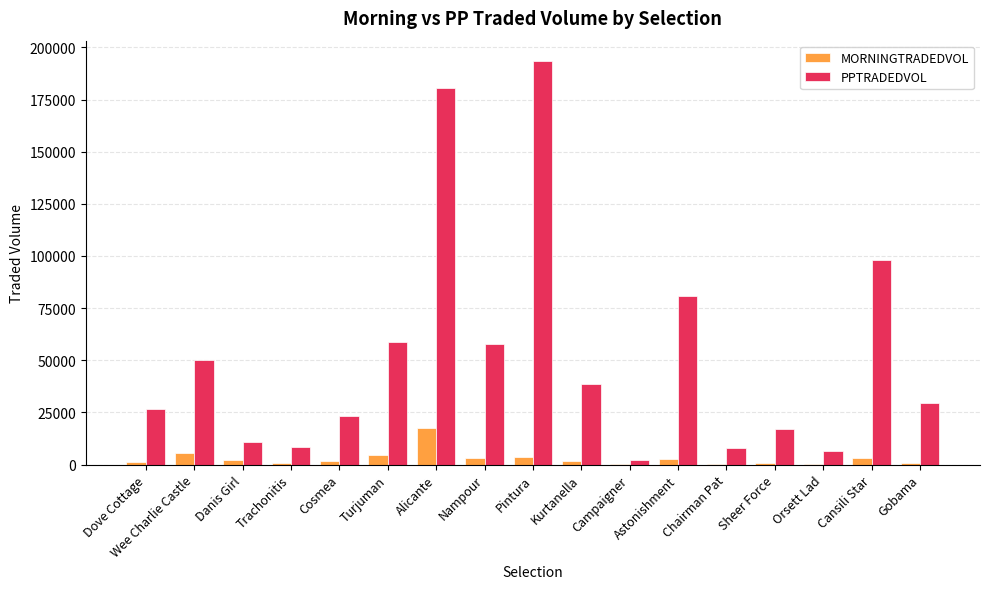

Which series changed the most between Astonishment and Orsett Lad?

PPTRADEDVOL